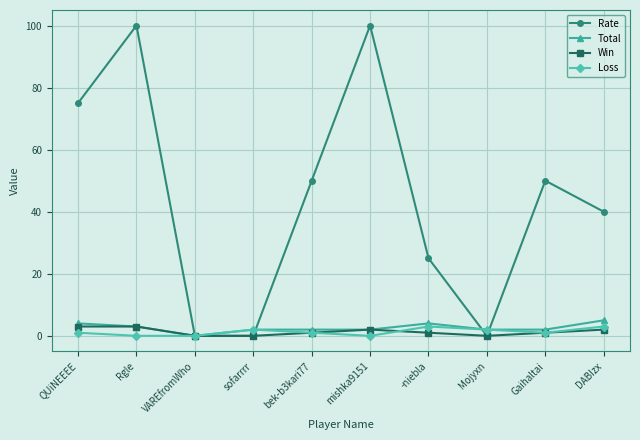

At which category does Total reach its first local valley?

VAREfromWho